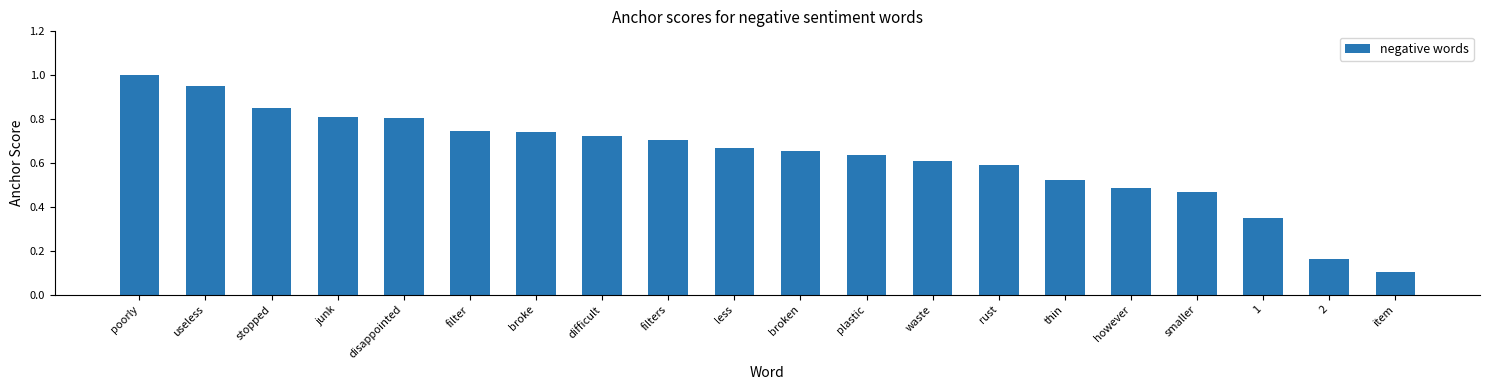

What is the smallest value displayed?

0.1